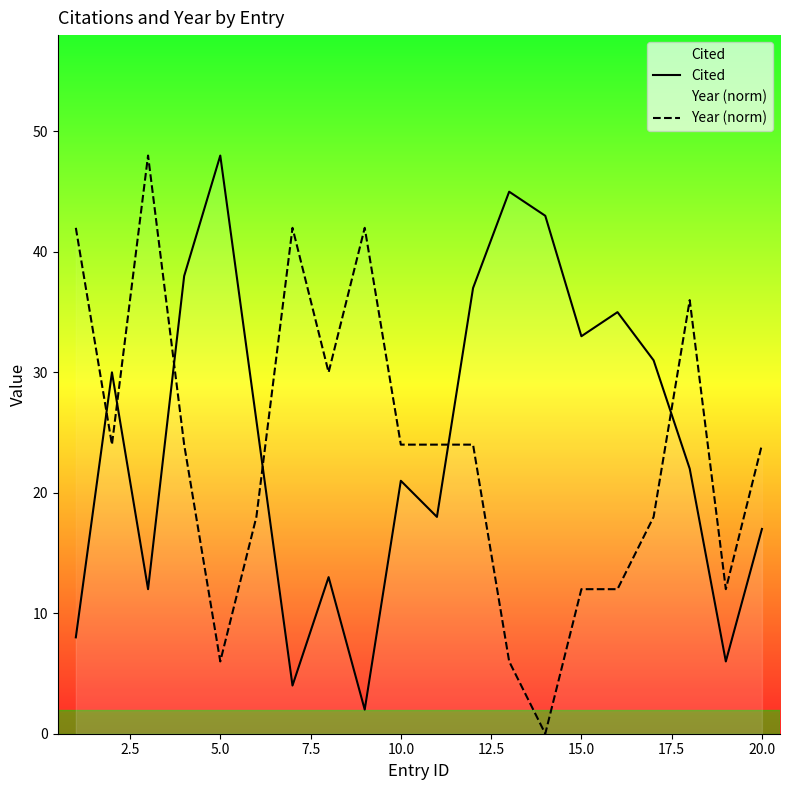

What are all the series names shown in the legend?

Cited, Year (norm)